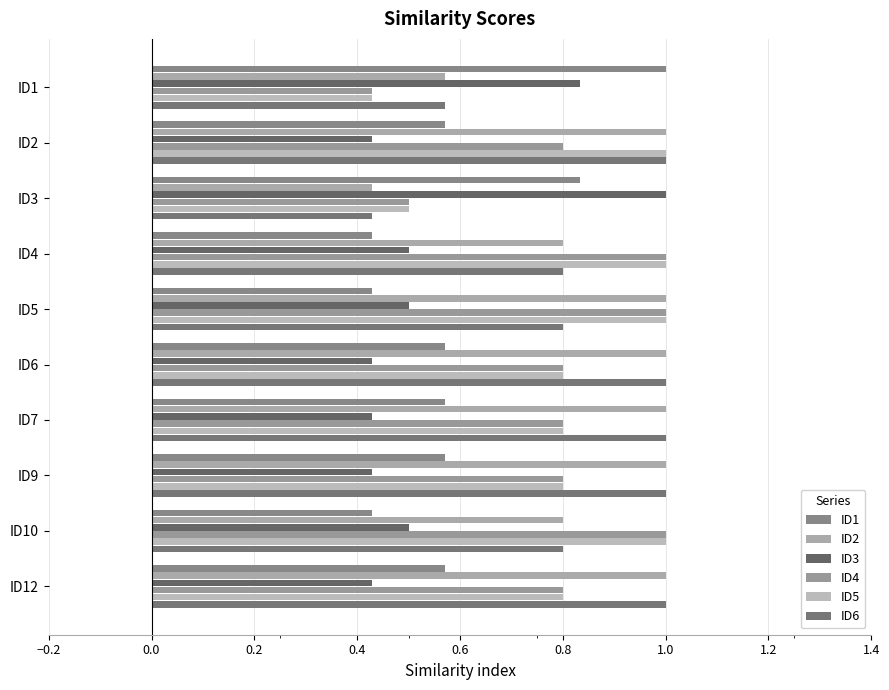

How many data points in ID6 are less than 1?

5